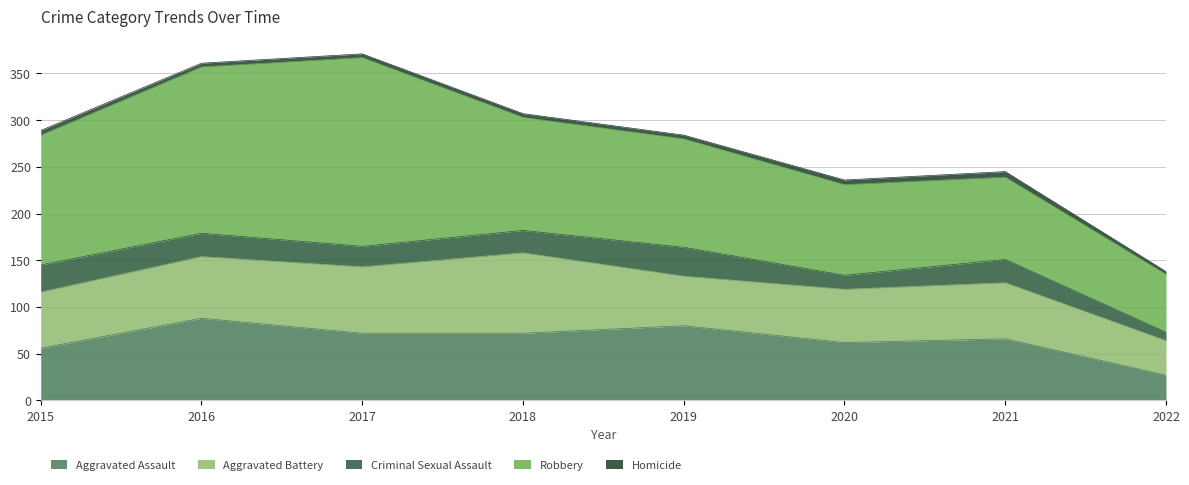

Rank the series by their maximum value, from lowest to highest.

Homicide, Criminal Sexual Assault, Aggravated Battery, Aggravated Assault, Robbery